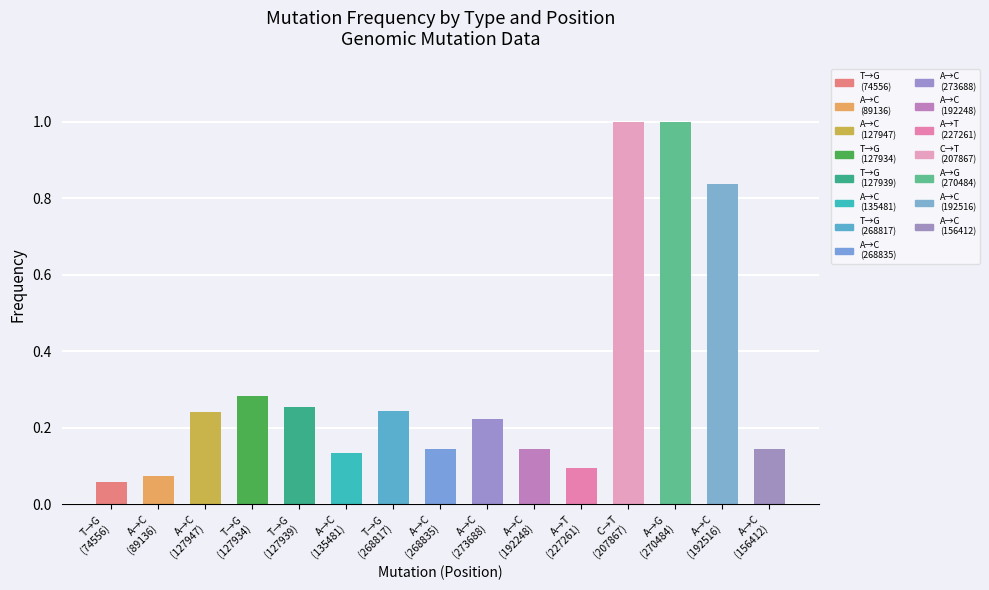

What is the difference between the maximum and minimum values?

0.9